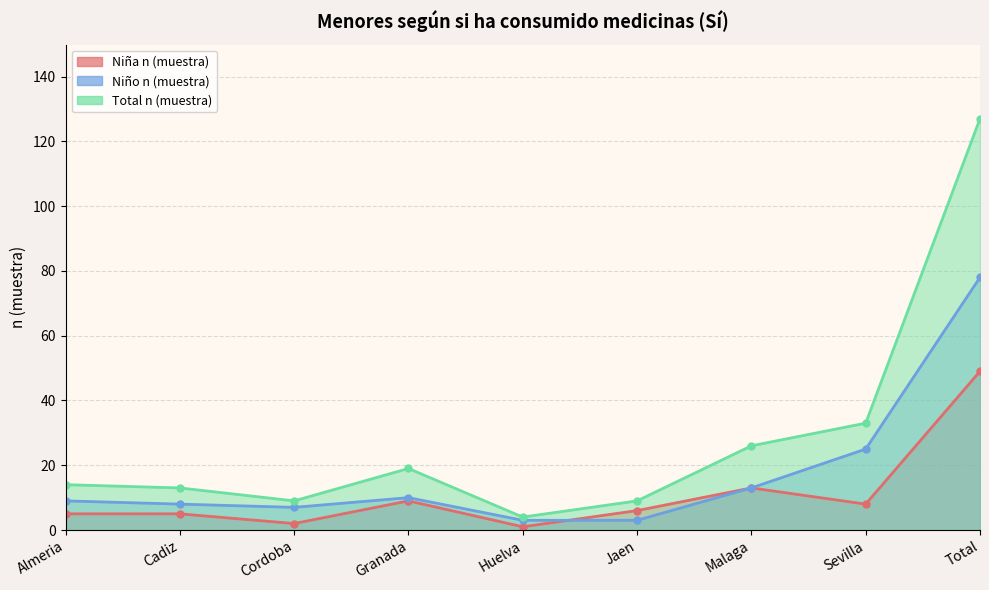

How many interior local peaks does the Total n (muestra) series have?

1